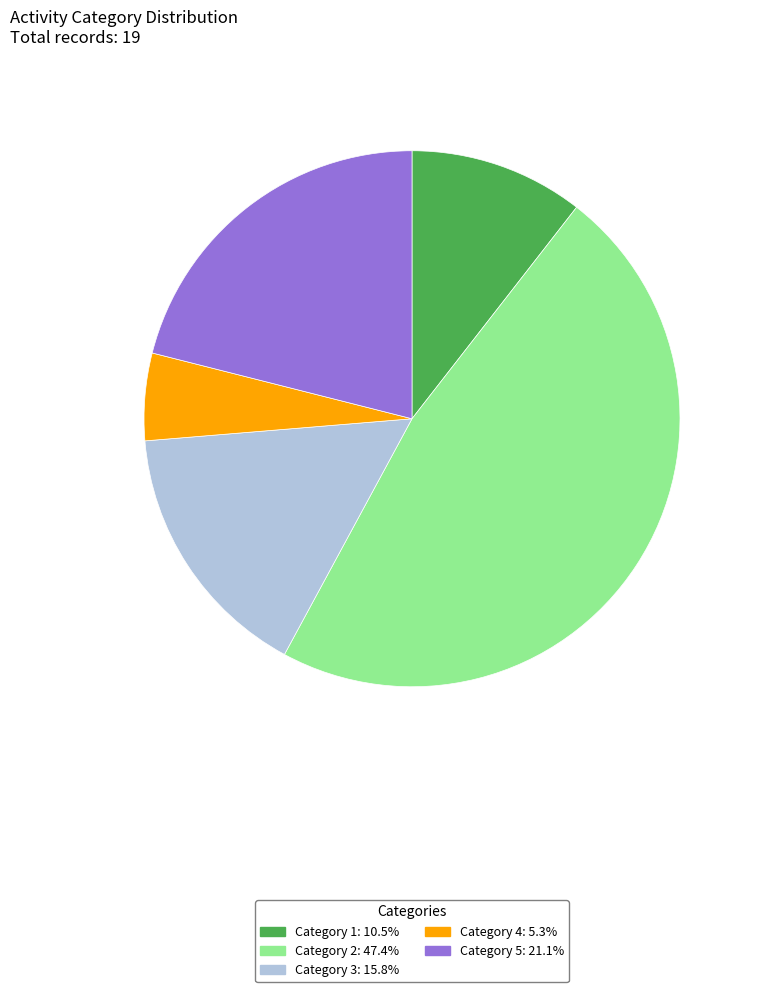

Do Category 2: 47.4% and Category 3: 15.8% together represent more than half of the pie?

Yes